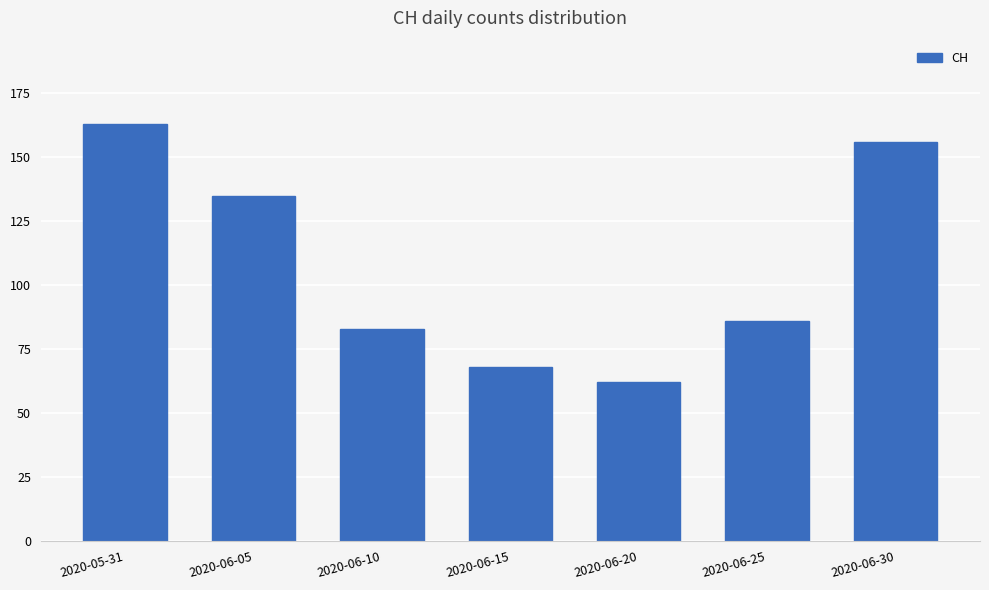

Is it true that the value at 2020-05-31 is 45?

False